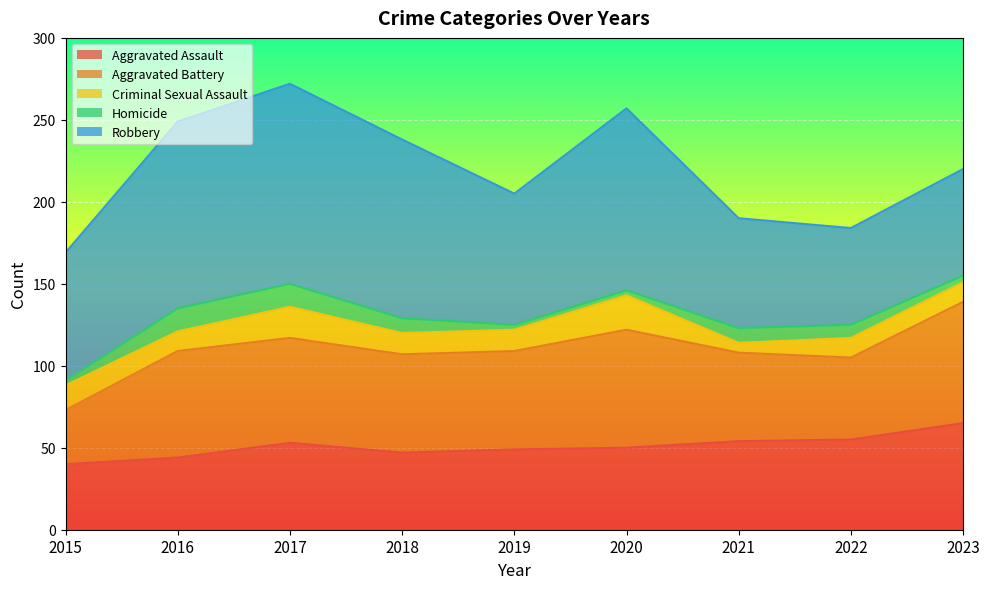

True or false: Criminal Sexual Assault has more than 1 points higher than both neighbors.

True